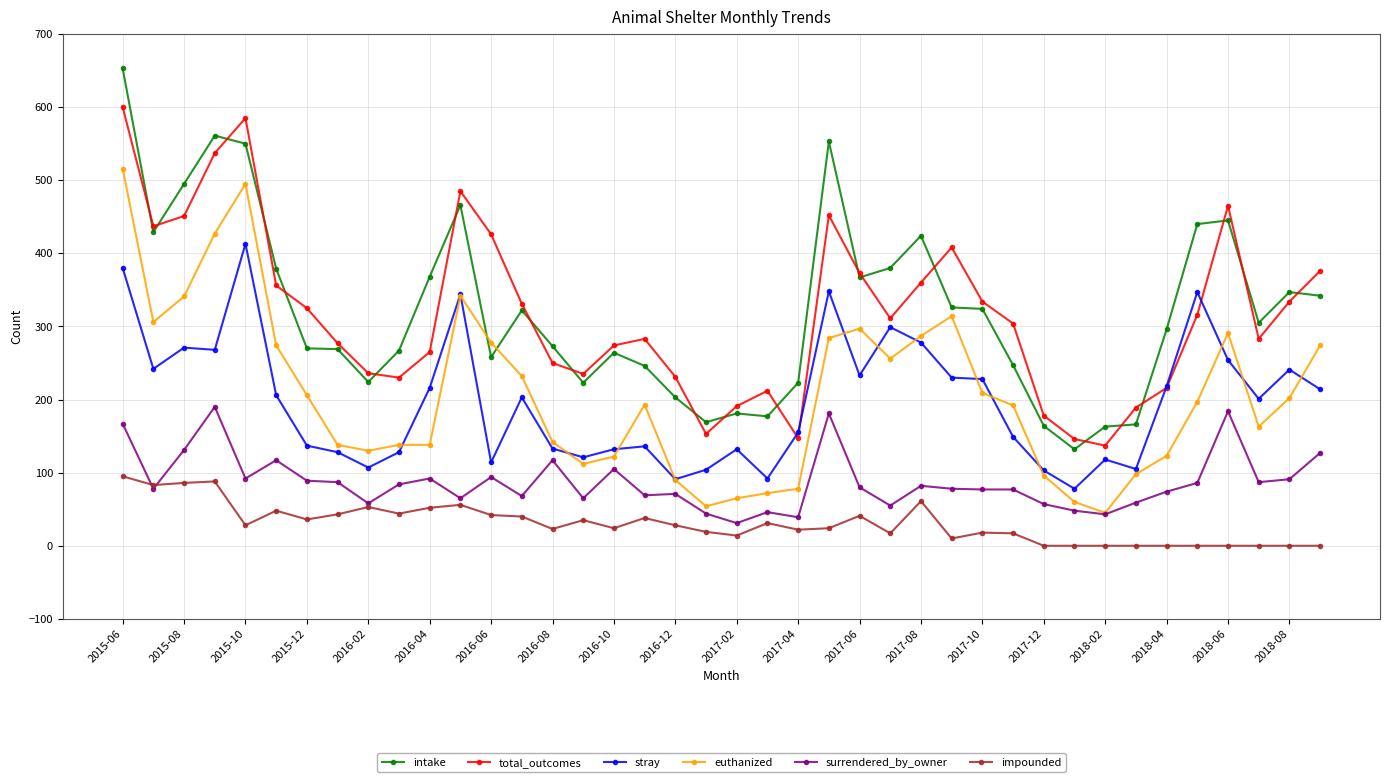

What is the value of the impounded point at the 8th from the left?

43